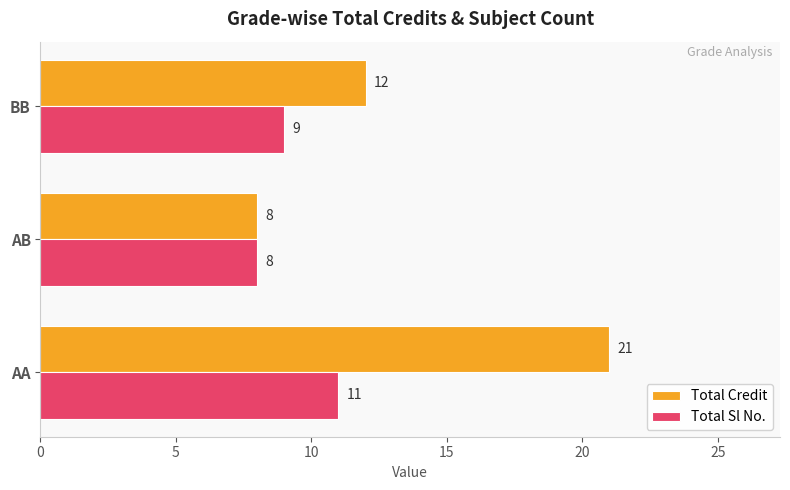

Which series has the largest total across all categories?

Total Credit